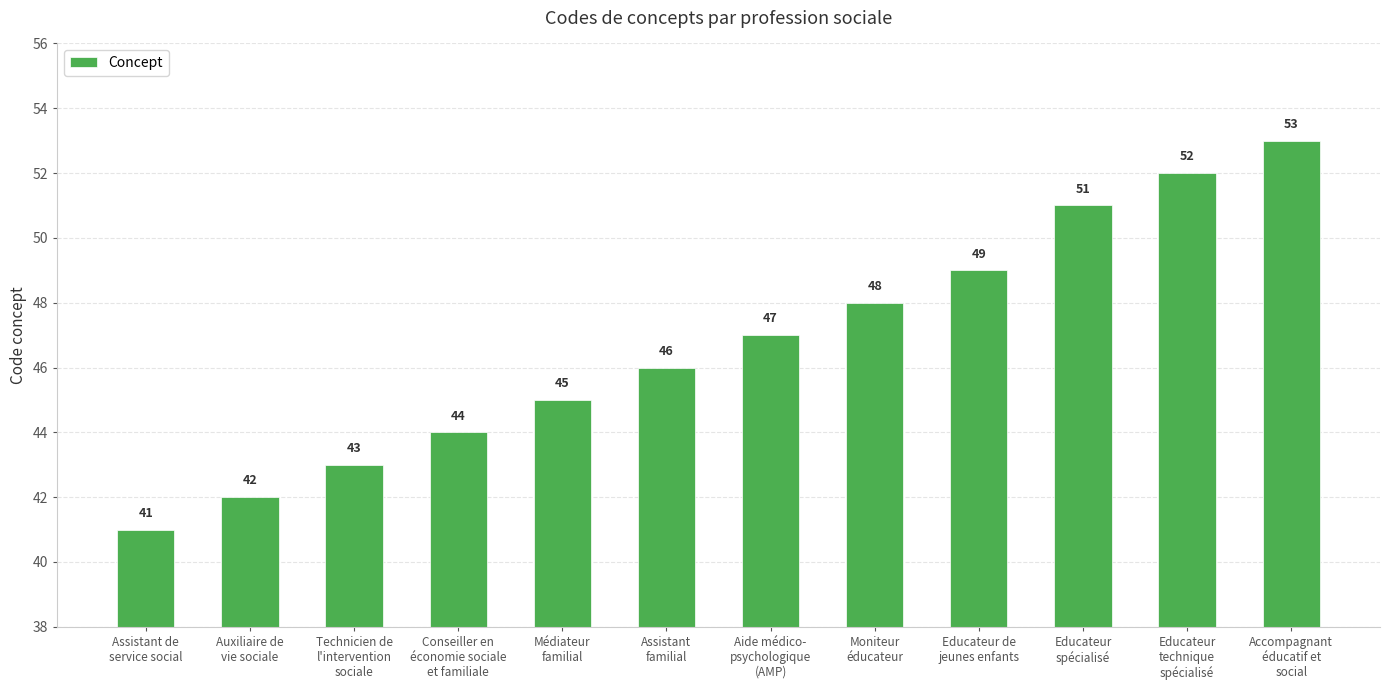

What is the difference between the maximum and minimum values?

12